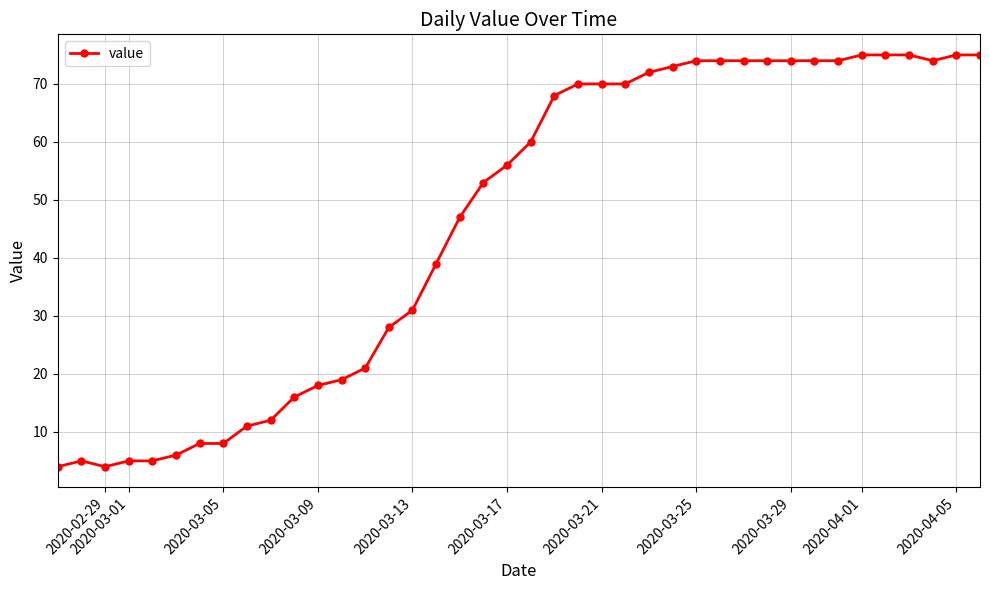

What is the difference between the maximum and minimum values?

71